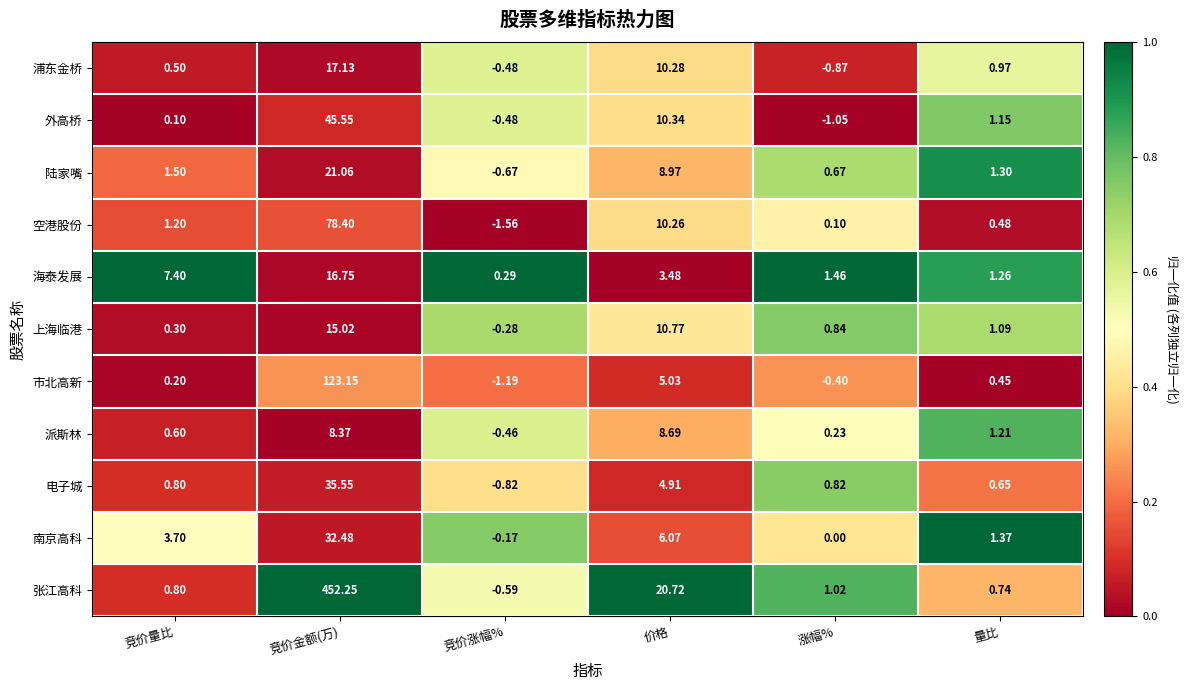

Which series has the largest total across all categories?

张江高科